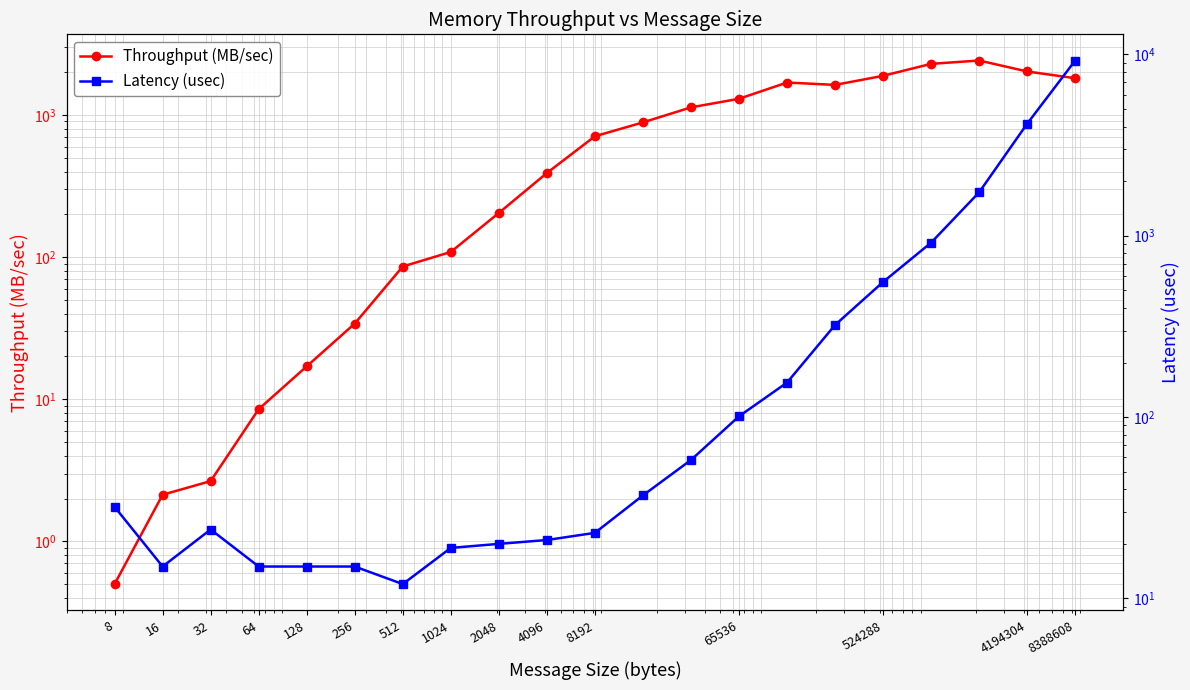

What is the label of the 15th point from the right?

512